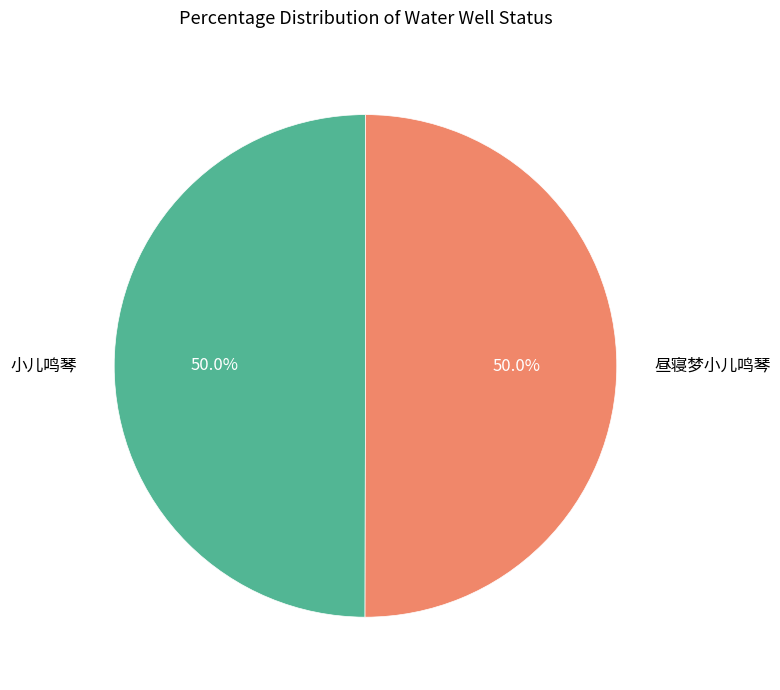

Is the sum of 小儿鸣琴 and 昼寝梦小儿鸣琴 greater than half?

Yes